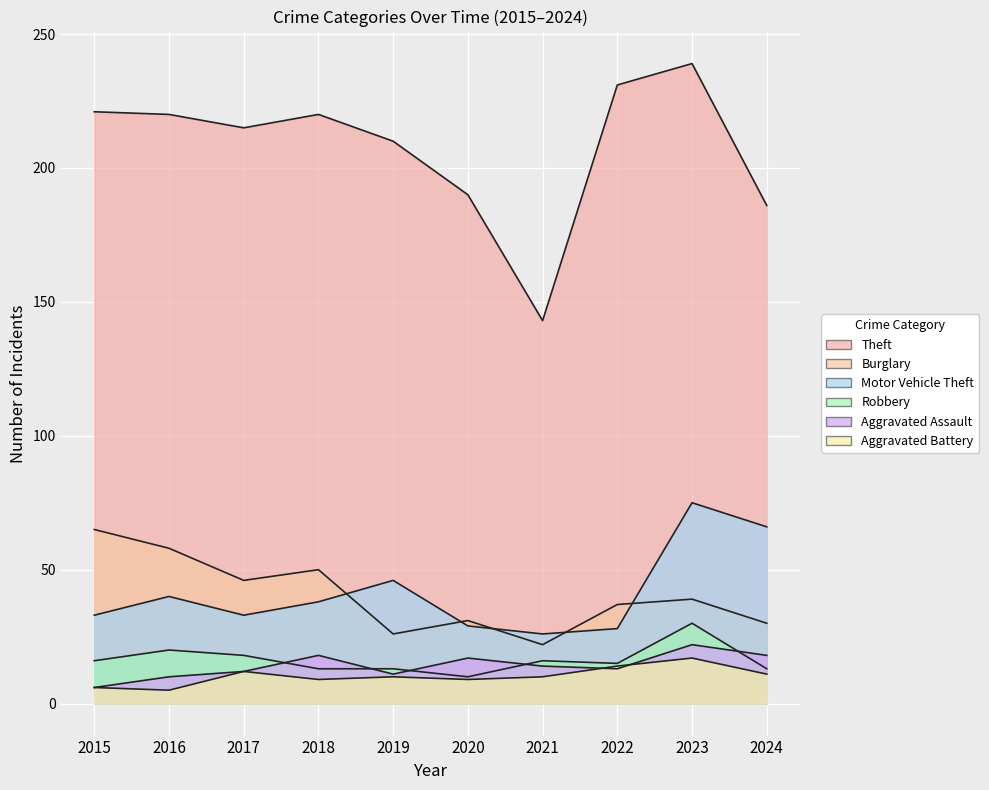

The value of Motor Vehicle Theft at 2024 is 92. True or false?

False